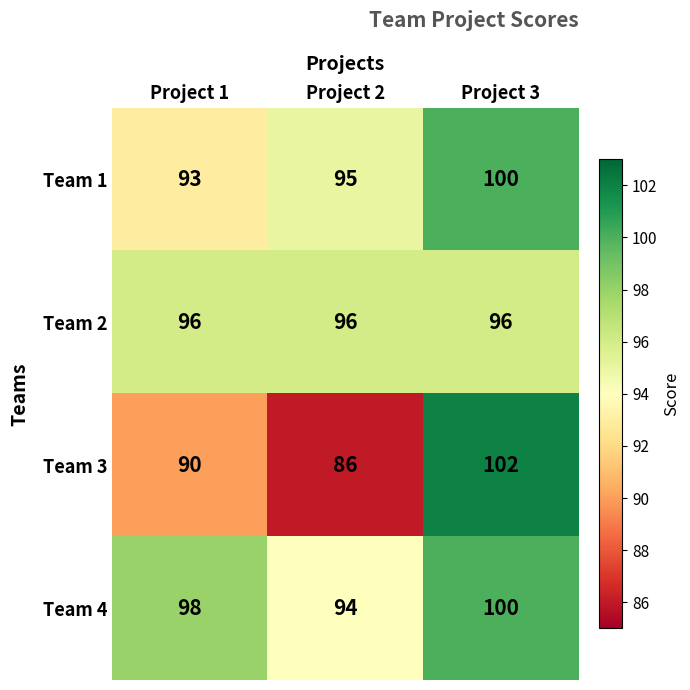

How many categories are shown in the chart?

3